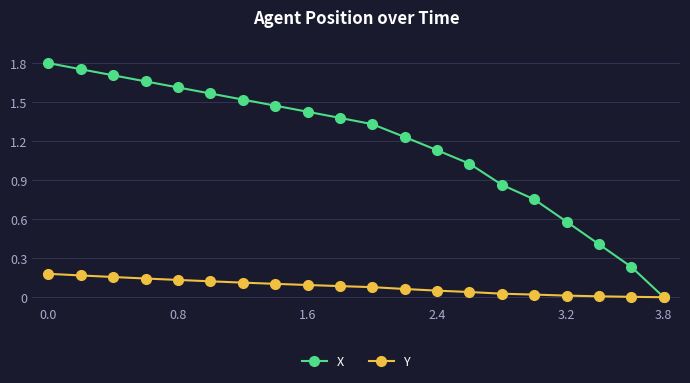

Which series has the largest range (max minus min)?

X